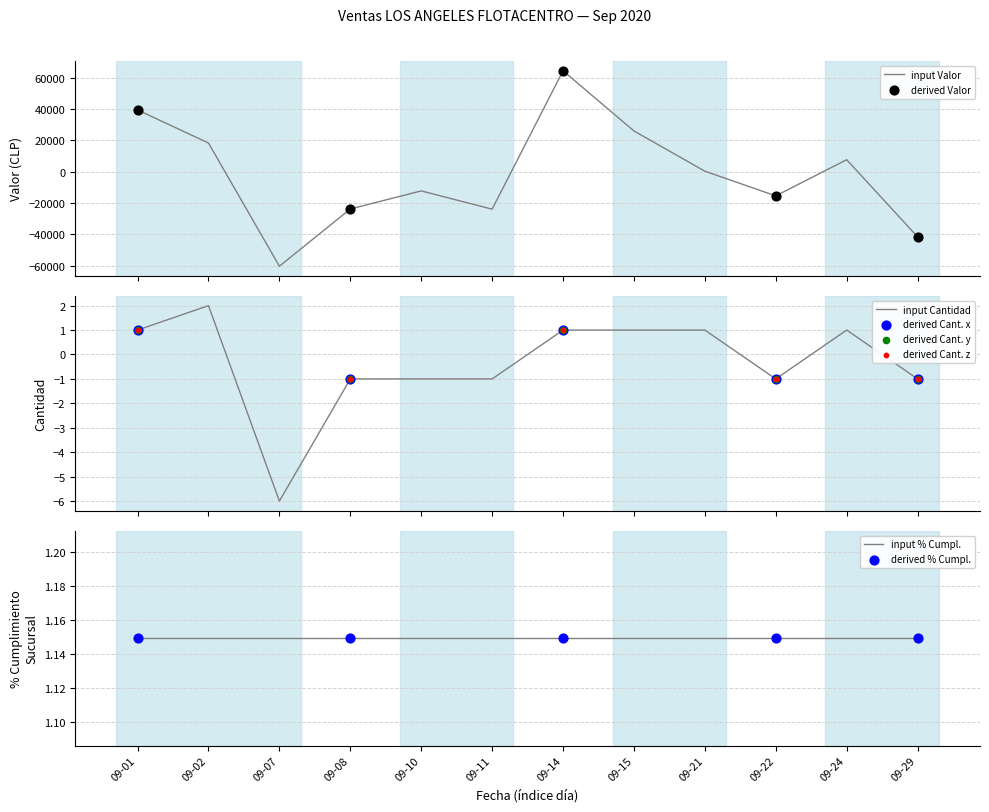

Which series contains the highest Y value?

valor